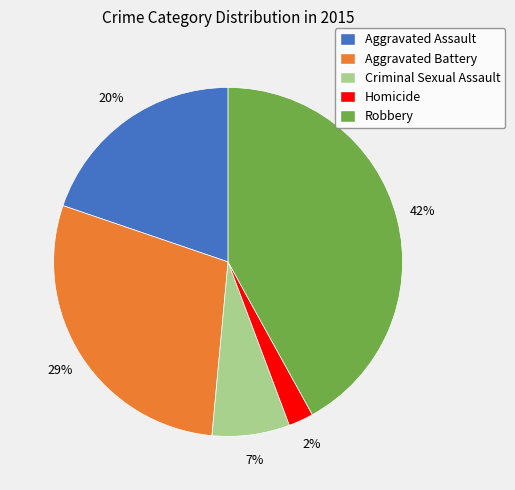

The Aggravated Battery slice represents 29% of the pie. True or false?

True